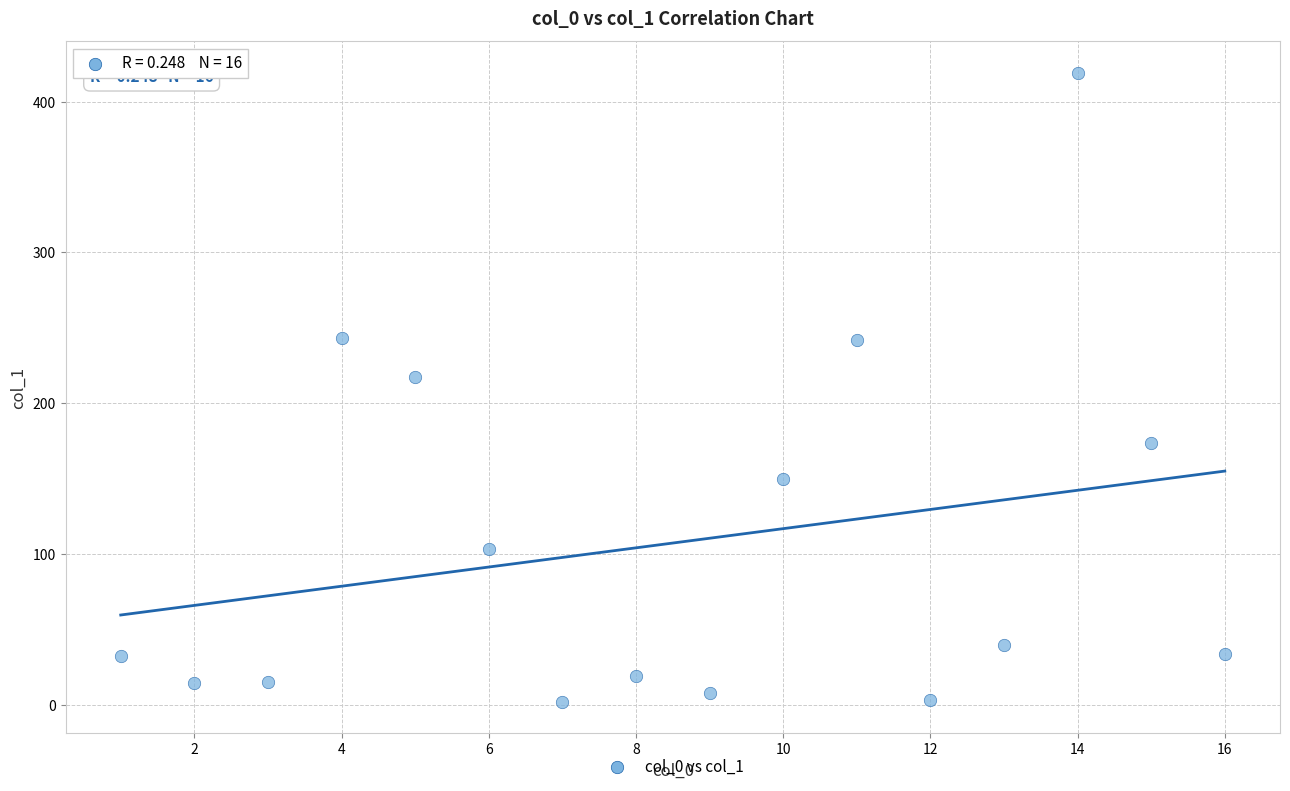

What Y value in the scatter plot is closest to 210?

217.1